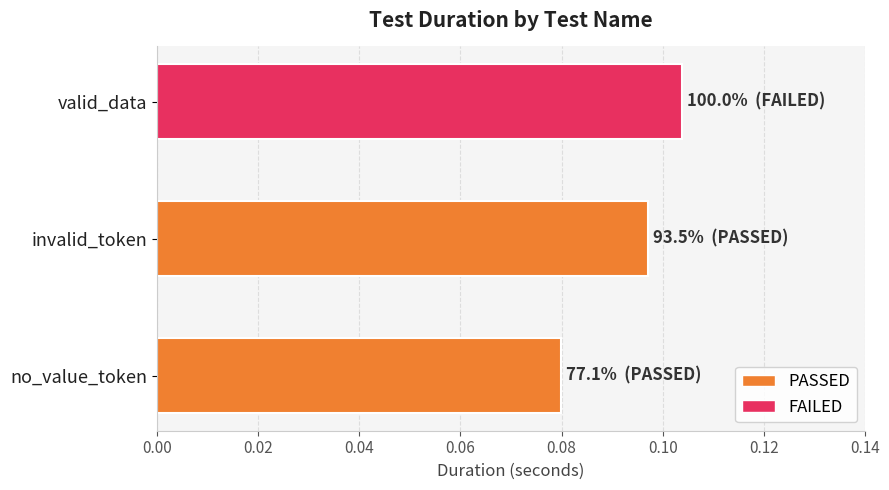

List the labels in order of value, largest first.

valid_data, invalid_token, no_value_token